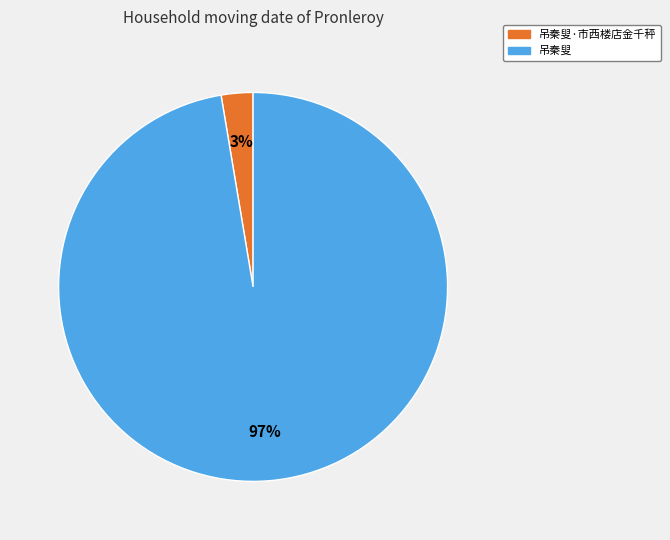

Is there a majority slice in this chart?

Yes